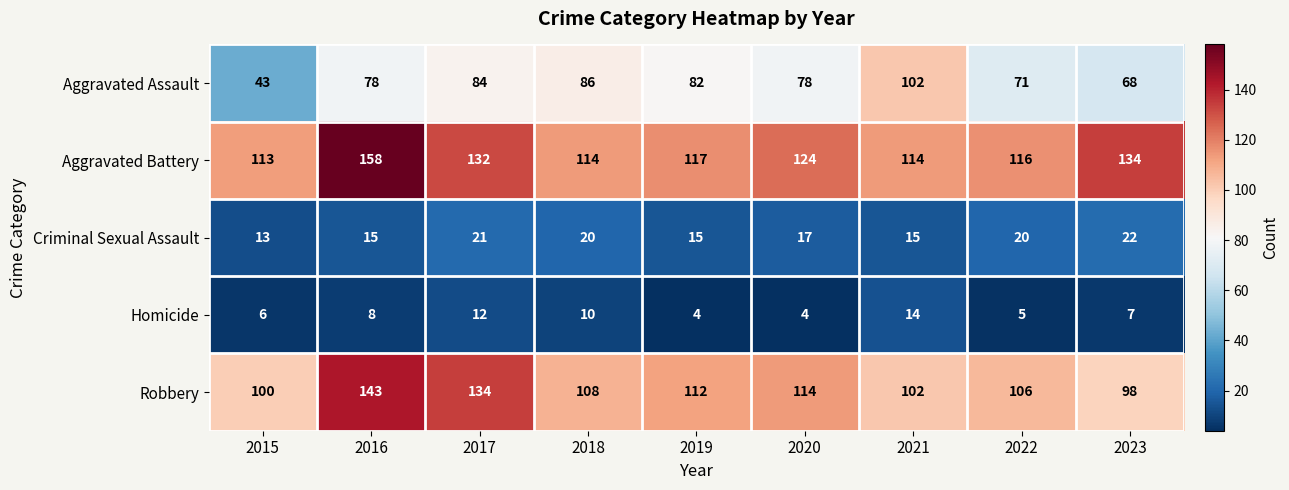

At which label is Homicide closest to 9?

2016